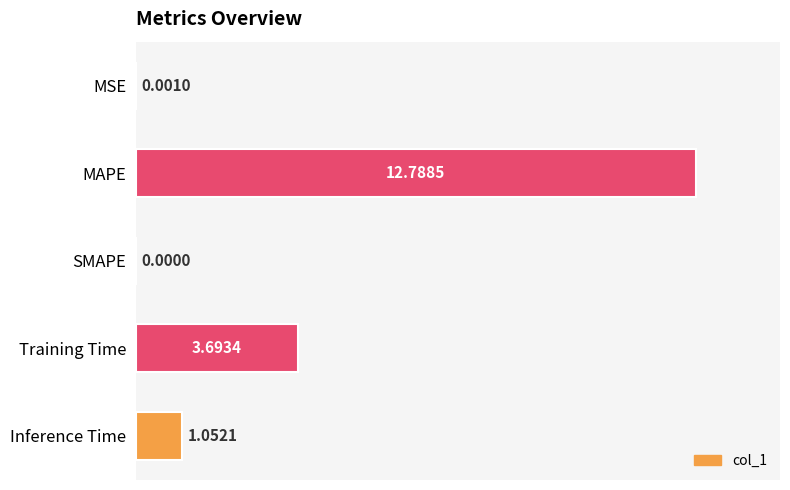

Which category has the highest value across all series?

MAPE